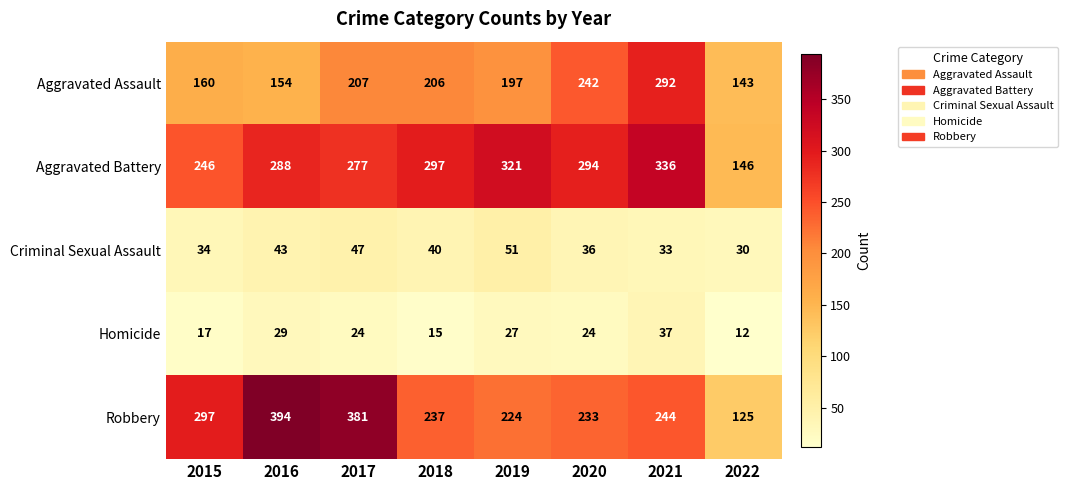

What is the smallest value displayed?

12